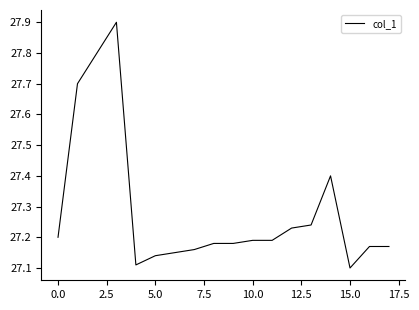

What is the sum of all values?

491.2